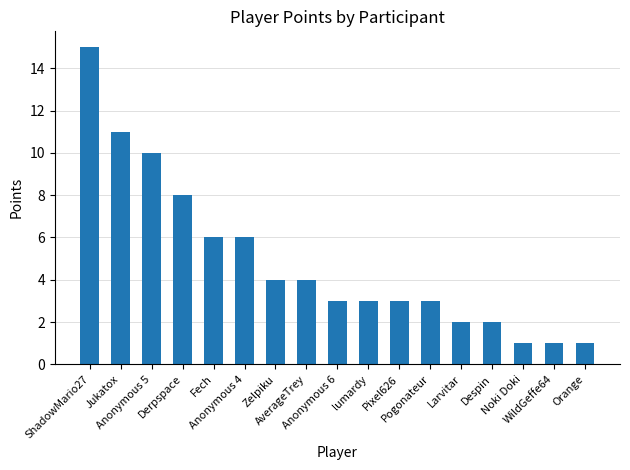

The value at Anonymous 6 is 2. True or false?

False